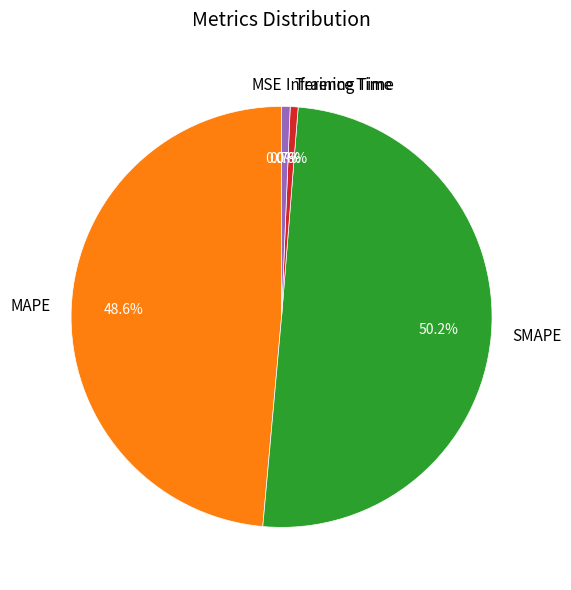

Between Inference Time and MAPE, which is larger?

MAPE